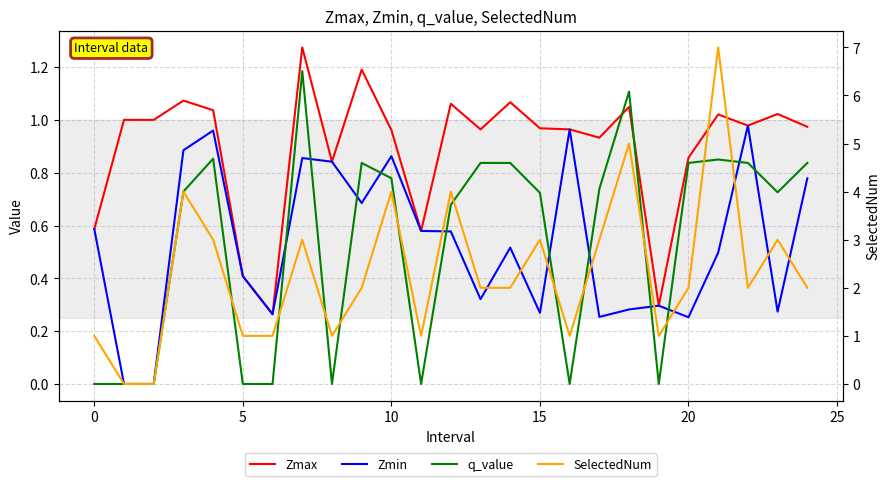

True or false: Zmax has more than 1 points higher than both neighbors.

True